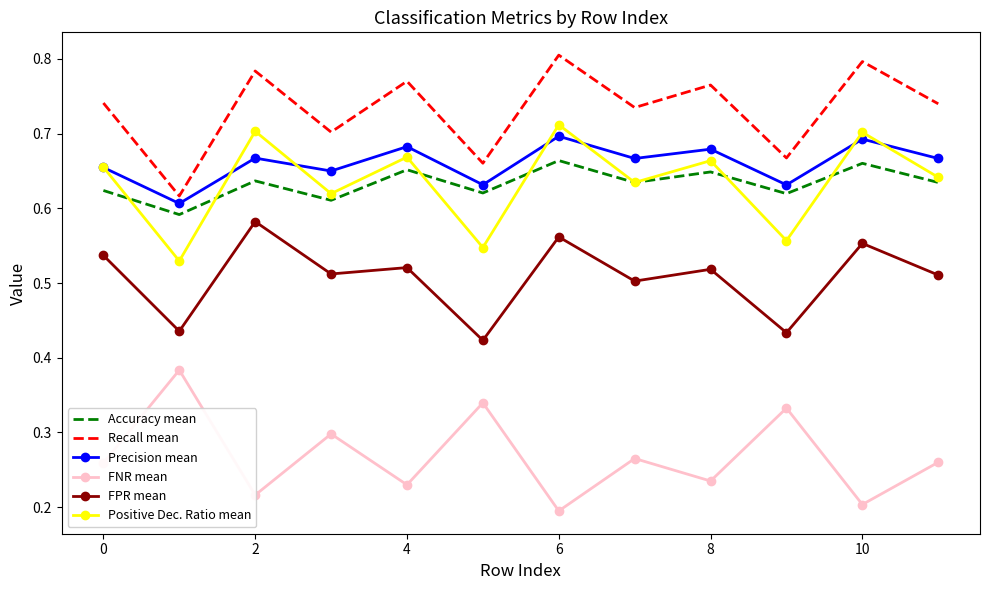

Which series has the largest total across all categories?

Recall mean